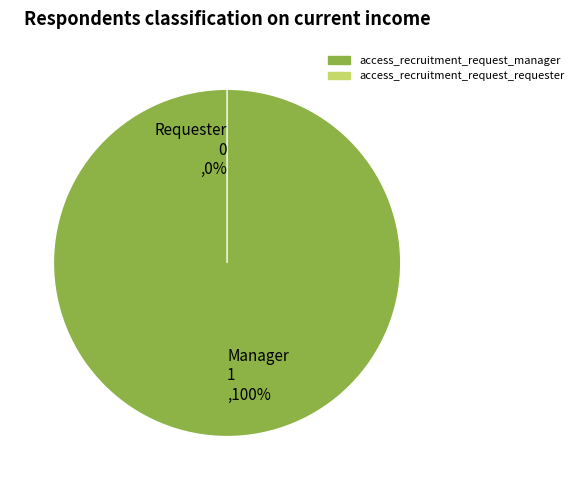

Is there any slice that represents more than half of the pie?

Yes